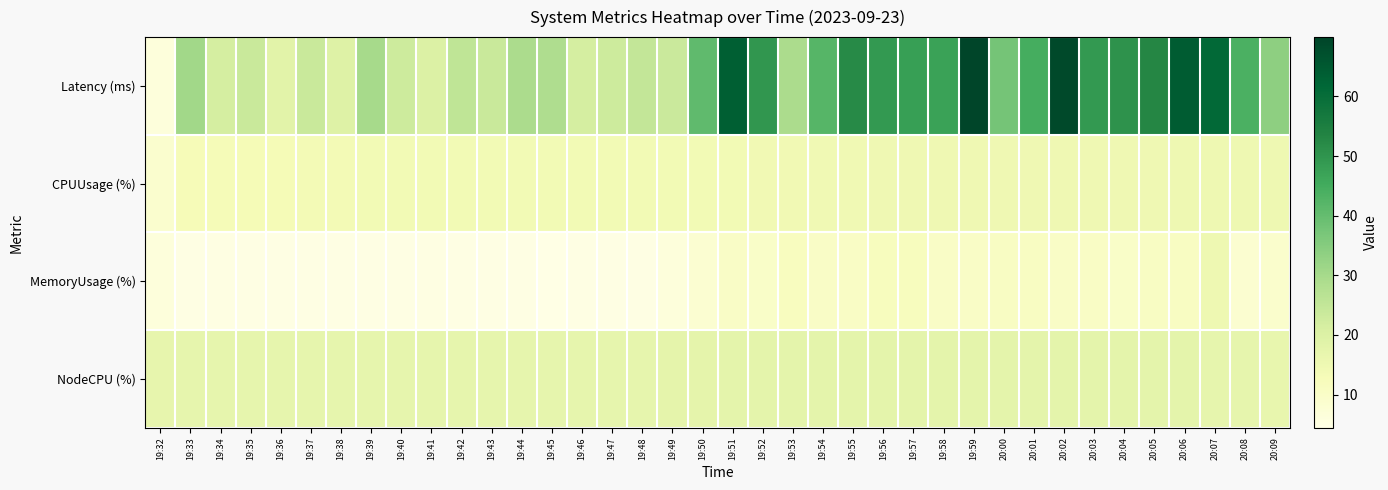

At which category is the sum across all series the highest?

19:59